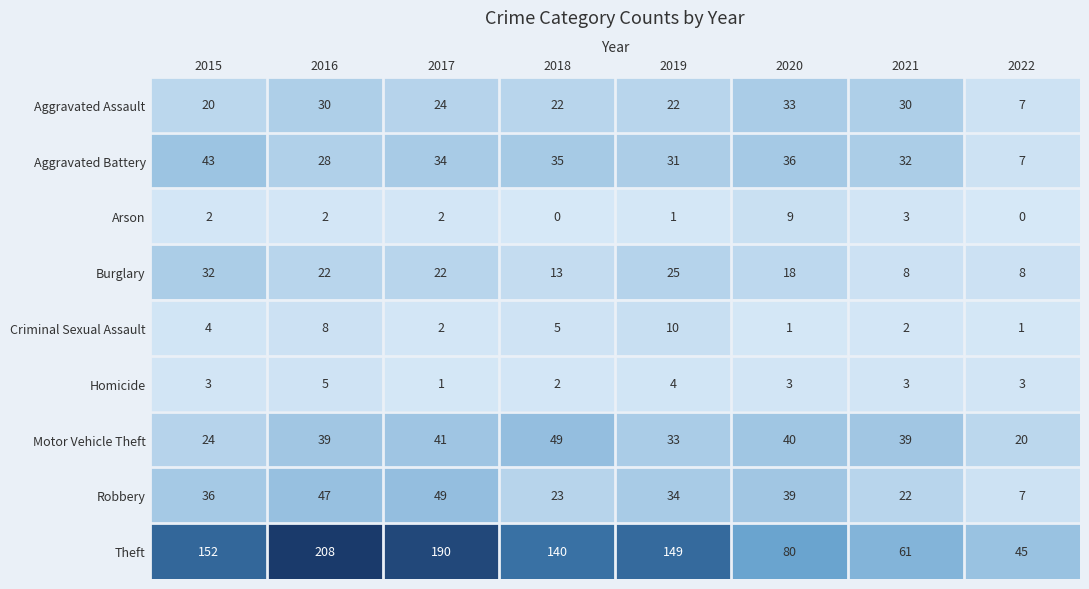

The Robbery series shows 3 at 2022. True or false?

False